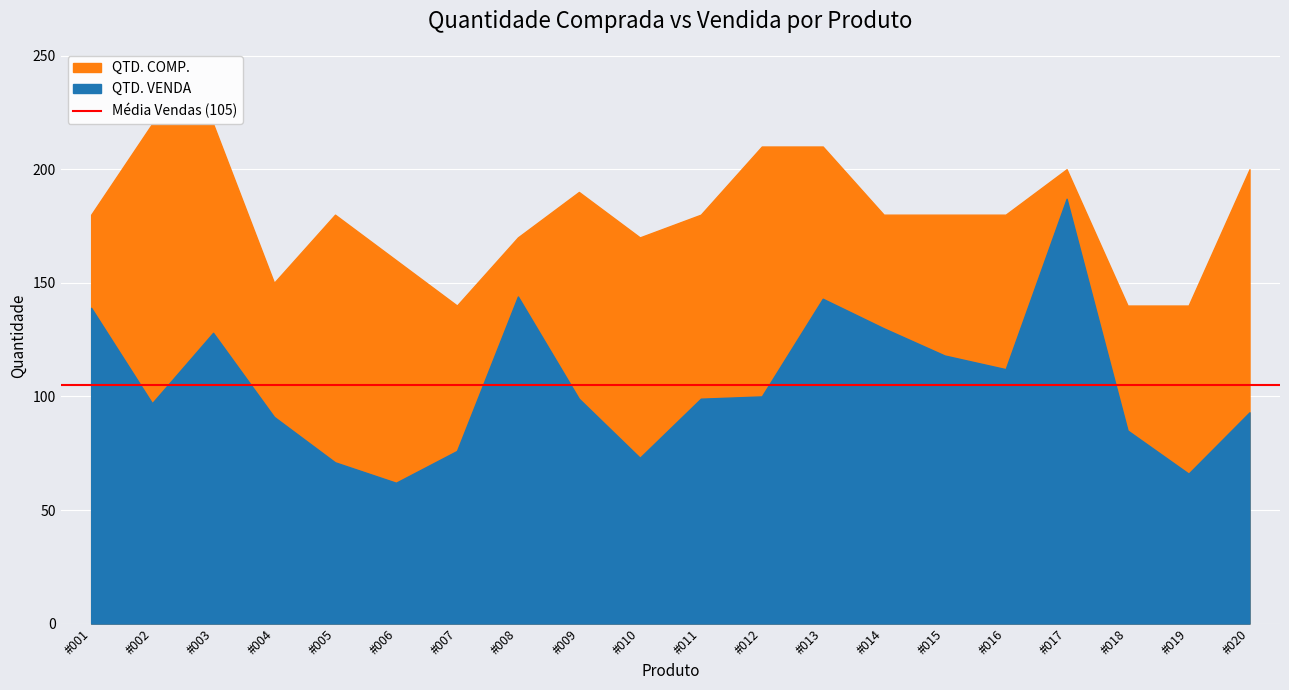

What is the total value across all series at #007?

216